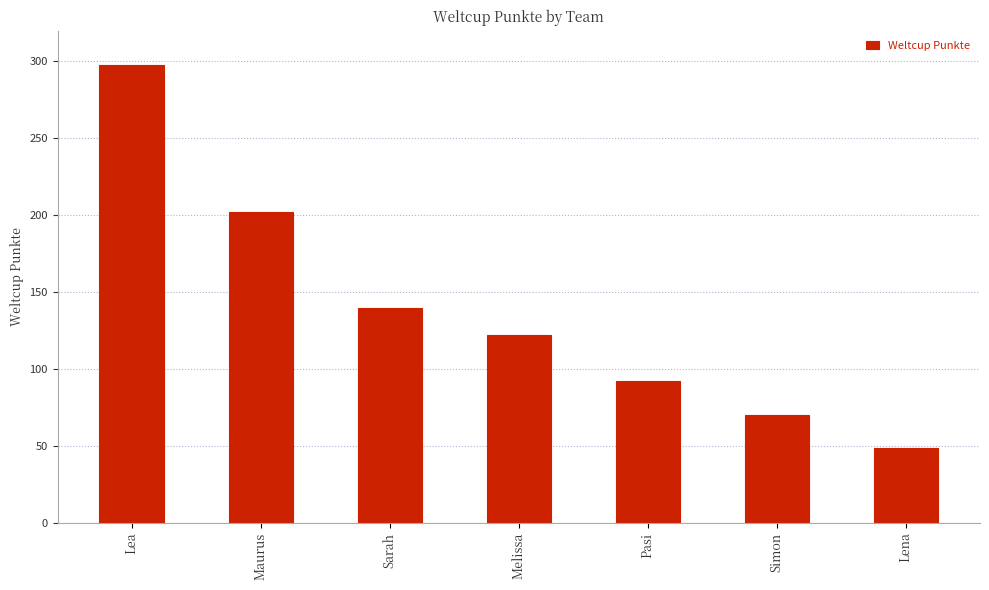

Where does the data first go above 122?

Lea